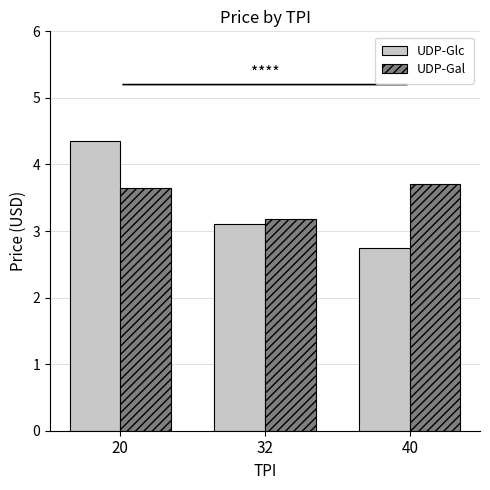

True or false: UDP-Gal has a value of 3.7 at 40.

True